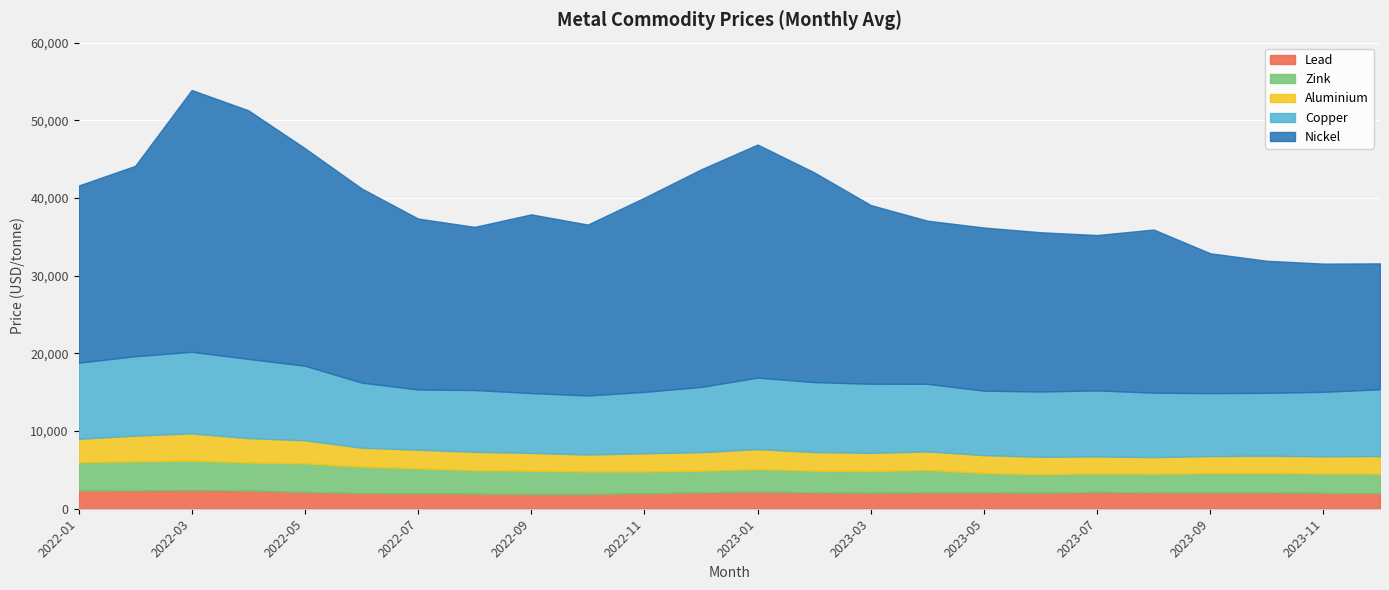

What is the difference between the maximum and minimum values in the lead series?

500